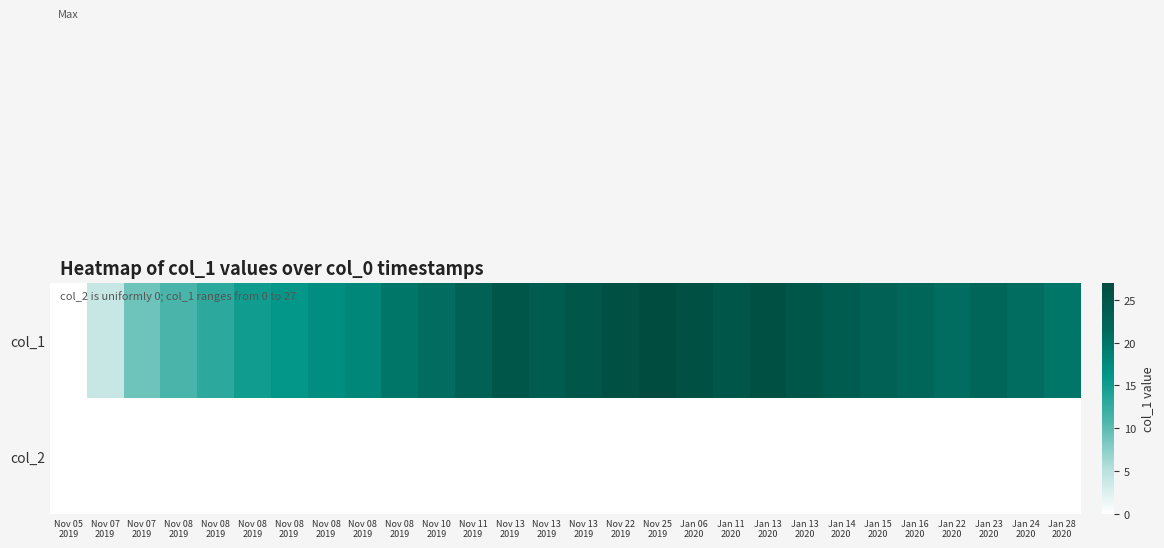

List the series in order of their overall mean, highest first.

col_1, col_2